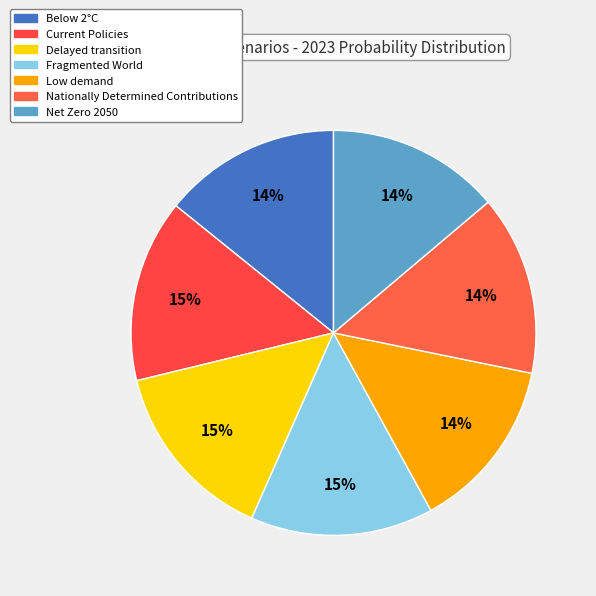

Rank the categories by value from highest to lowest.

Fragmented World, Delayed transition, Current Policies, Nationally Determined Contributions, Below 2°C, Net Zero 2050, Low demand